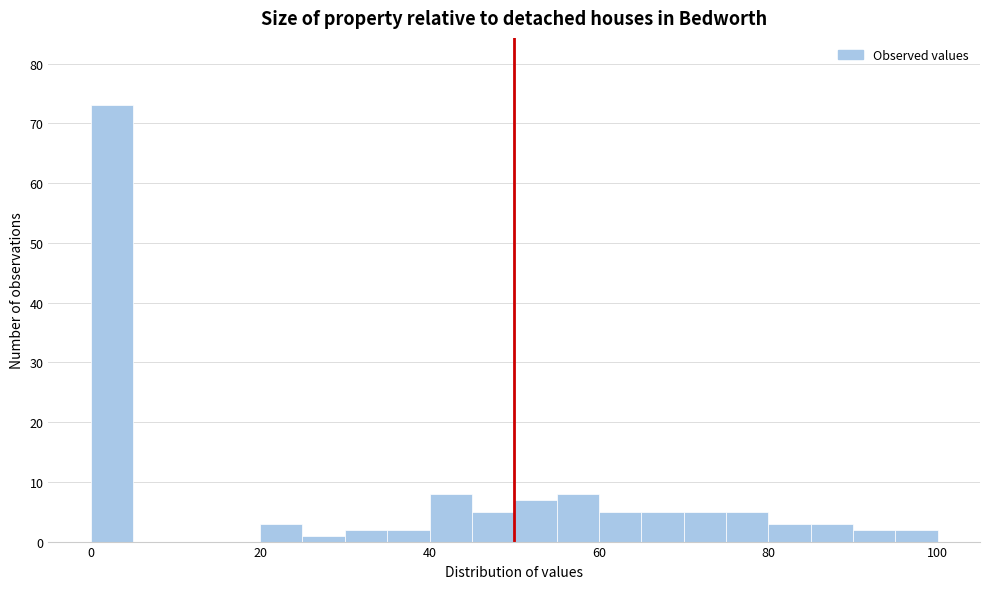

Read against the x-axis, roughly where is the centre of the tallest bar?

2